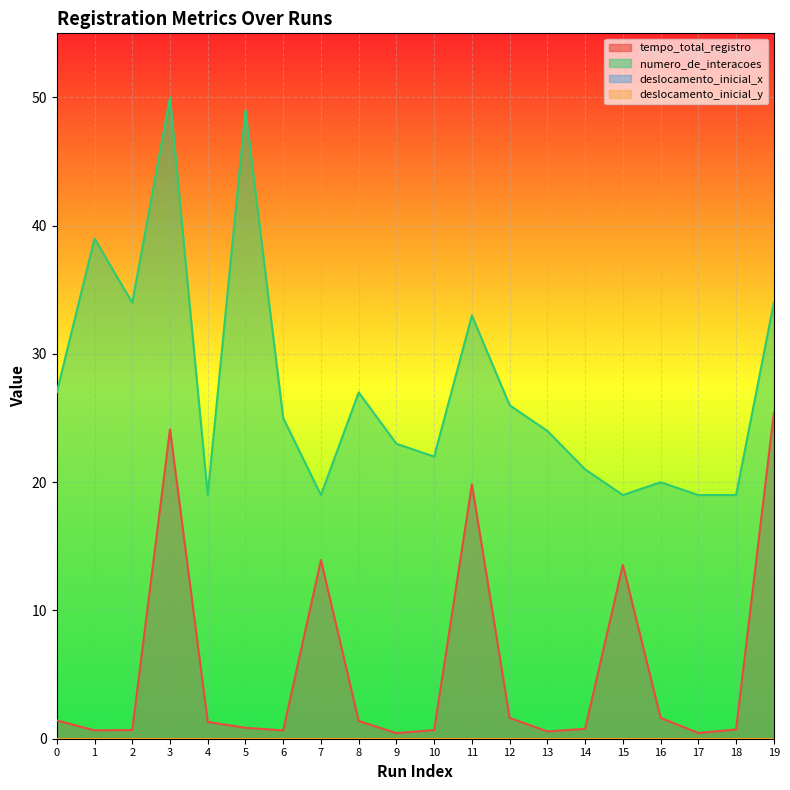

True or false: tempo_total_registro has more than 1 interior local peaks.

True